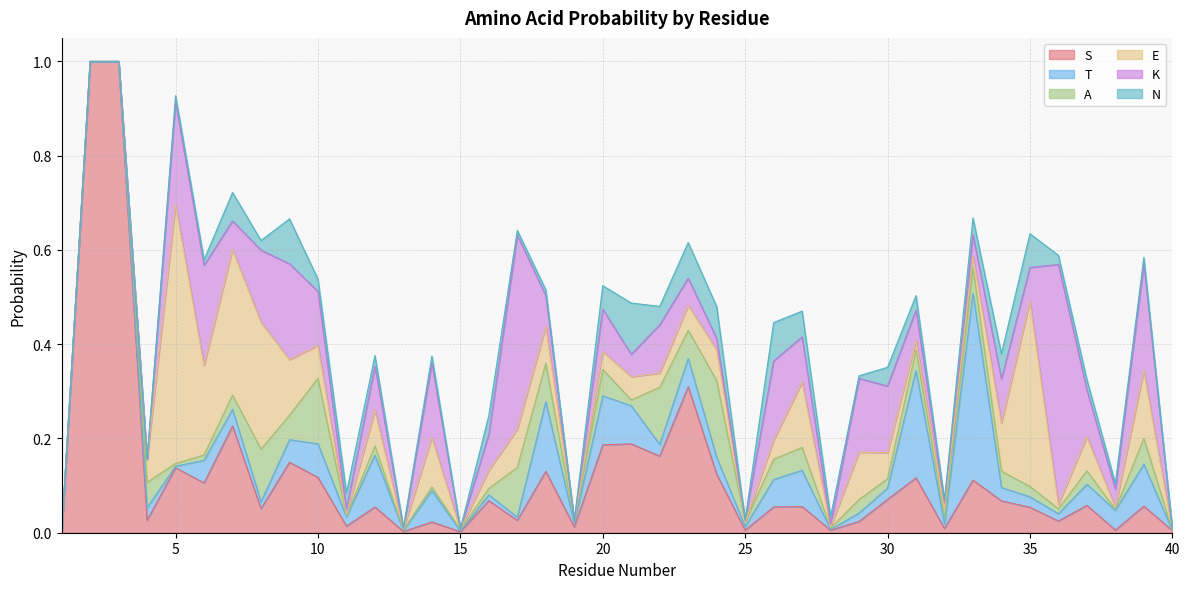

At which category does N reach its first local valley?

6